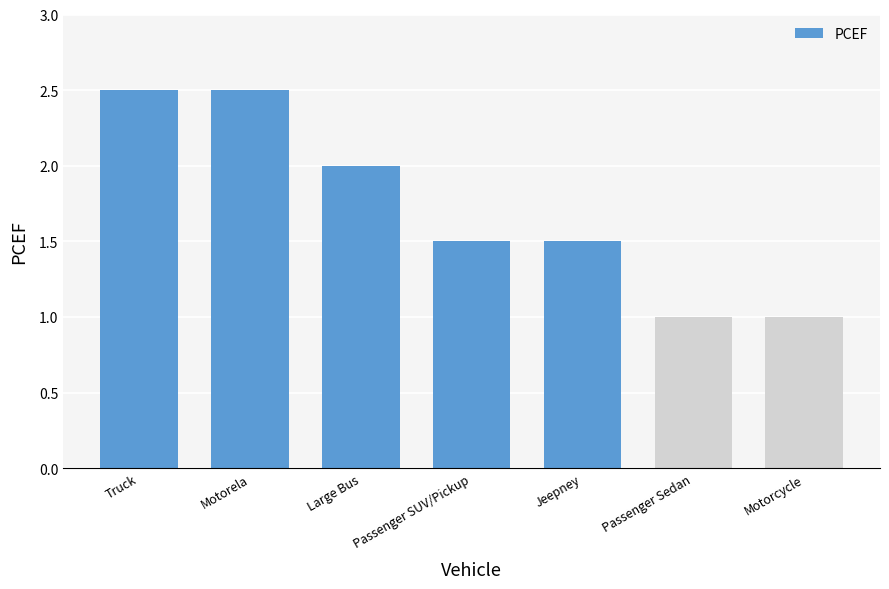

How many values are between 1 and 2?

5